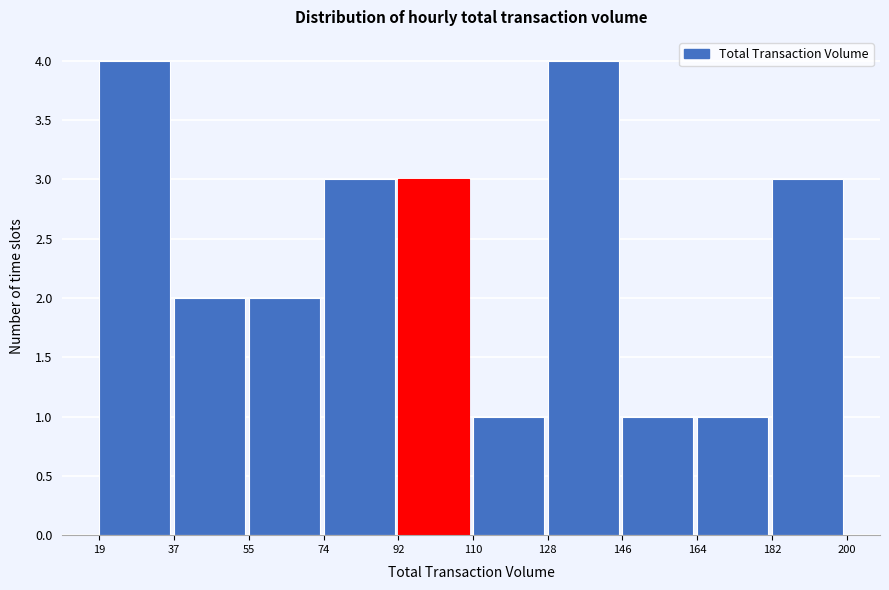

How tall is the bar that spans 37 to 55 on the x-axis? The values are not printed on the chart, so give them approximately, as read against the axis.

2